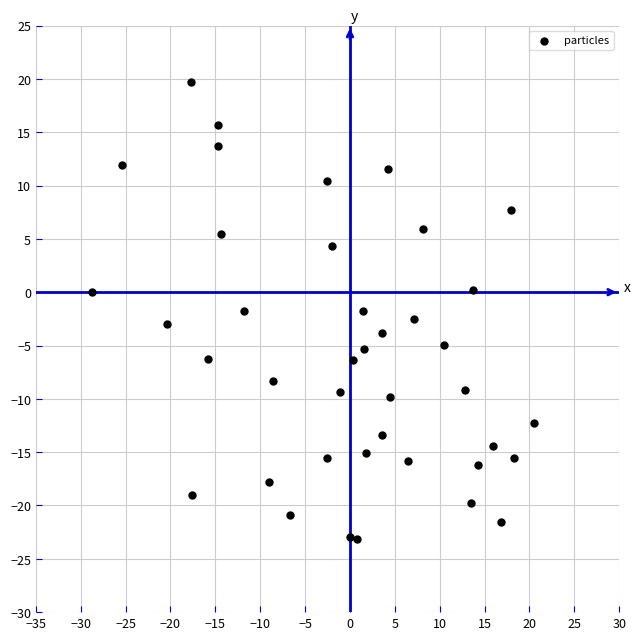

What is the range of X values (max minus min)?

49.2